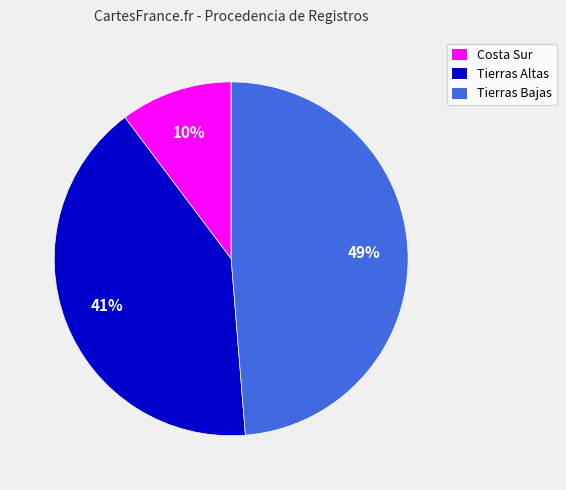

Which slice is the largest?

Tierras Bajas